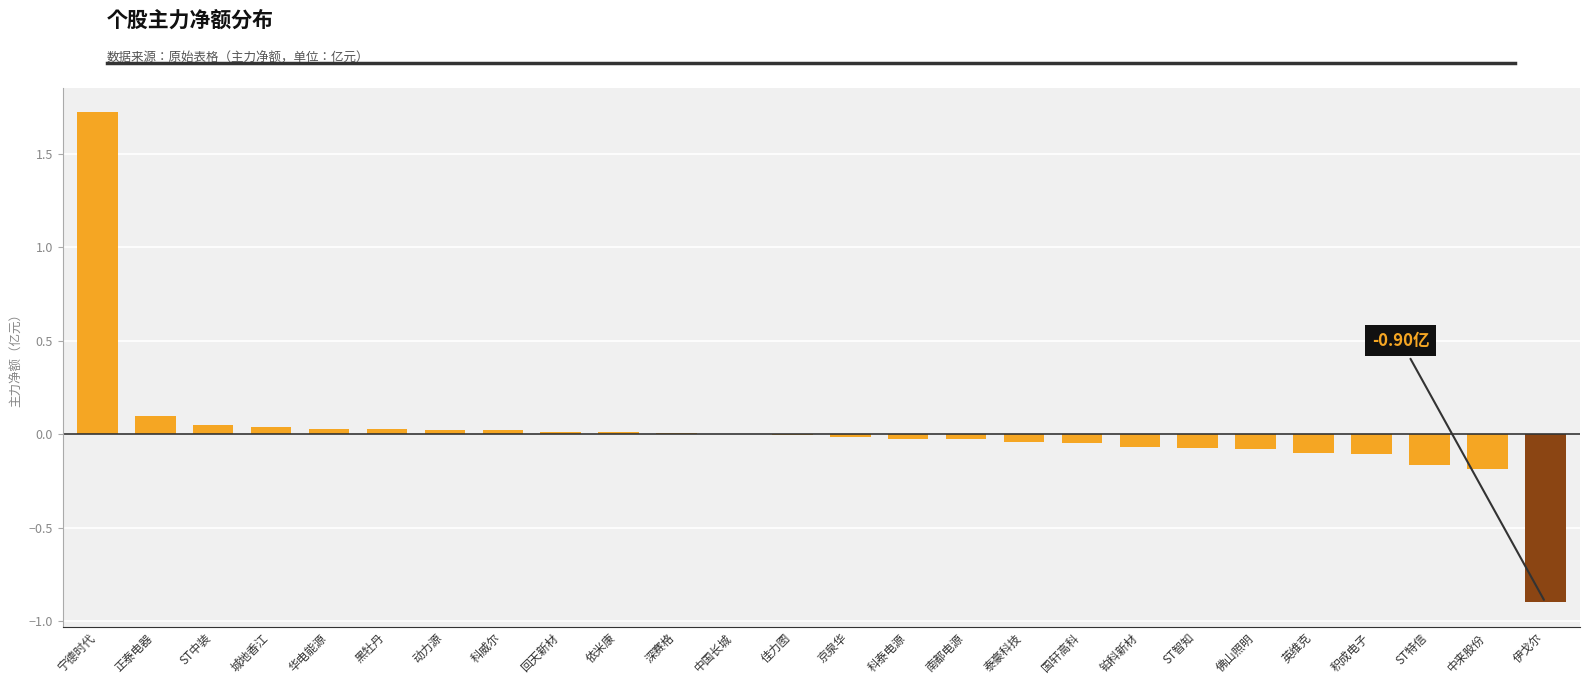

How many distinct data groups are displayed?

1